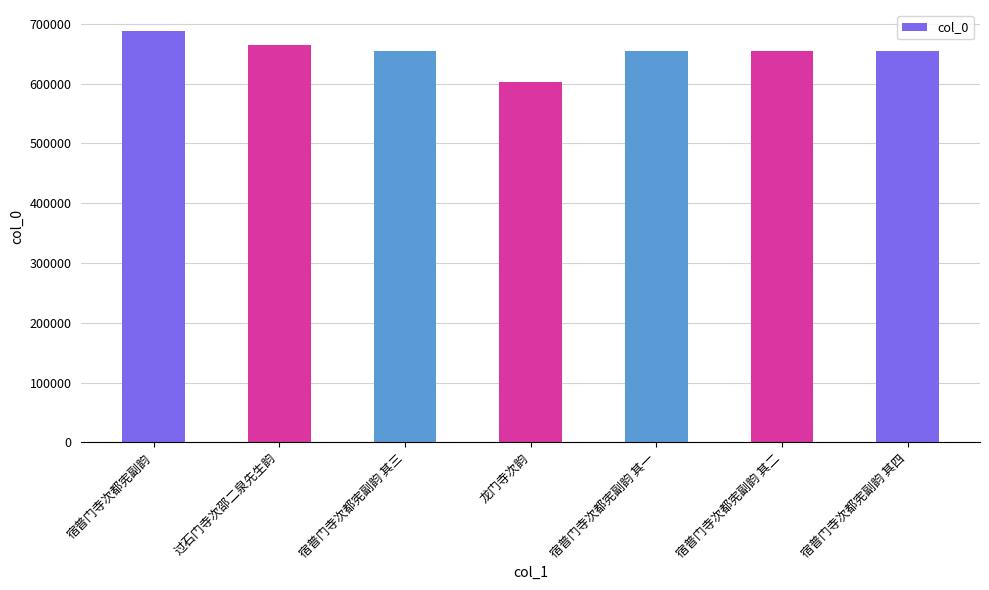

Which label corresponds to the smallest value in the chart?

龙门寺次韵